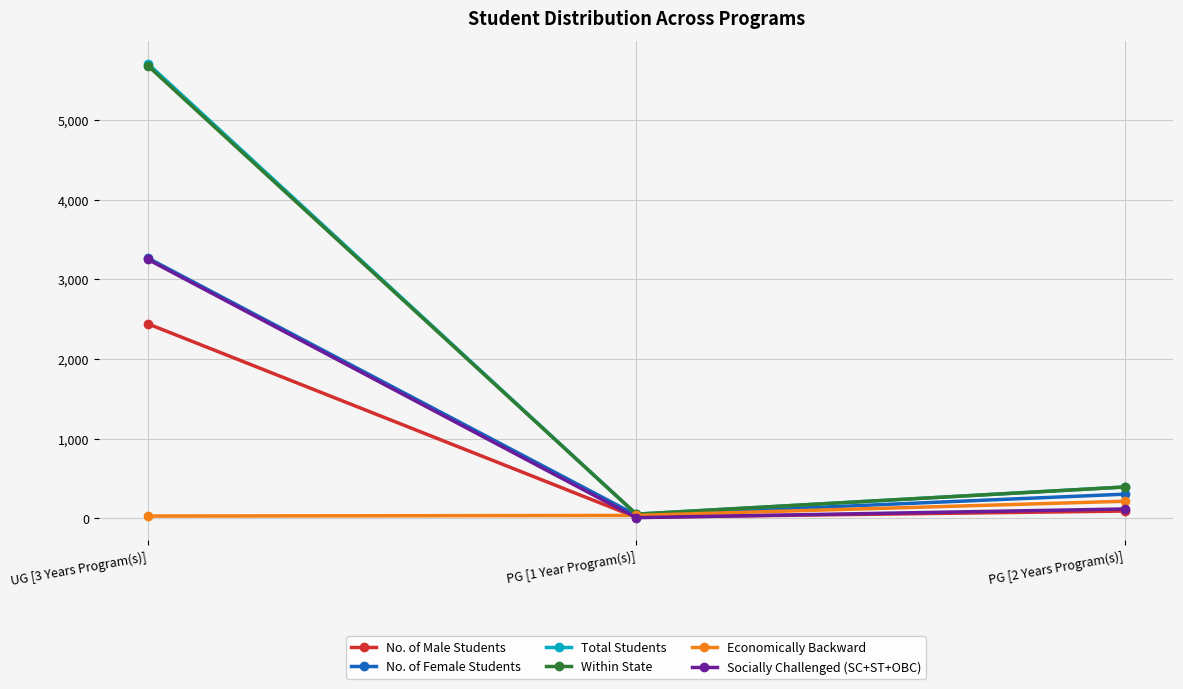

At which category is the sum across all series the highest?

UG [3 Years Program(s)]